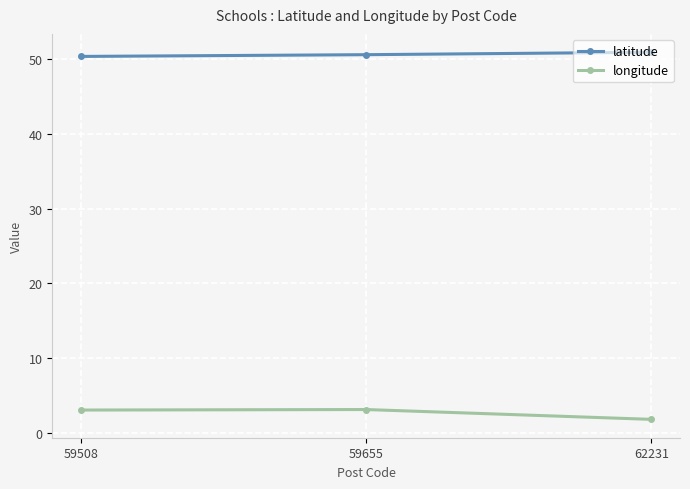

At 62231, list the series in order from largest to smallest.

latitude, longitude